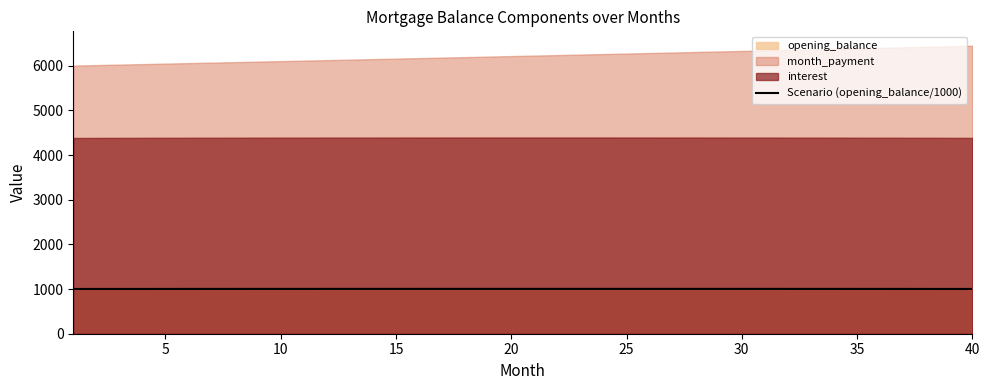

True or false: there are more than 1 points higher than both neighbors.

False